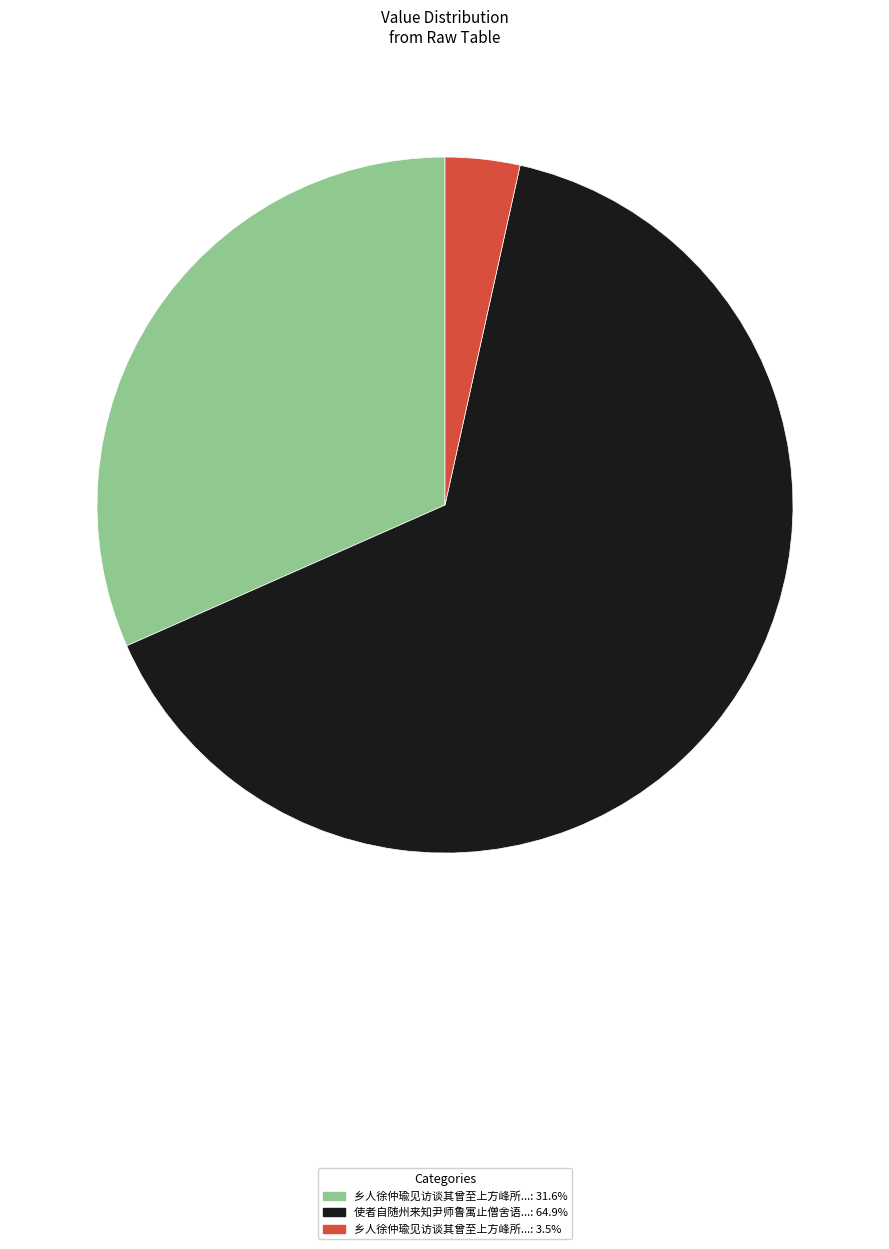

Does any single category account for the majority?

Yes